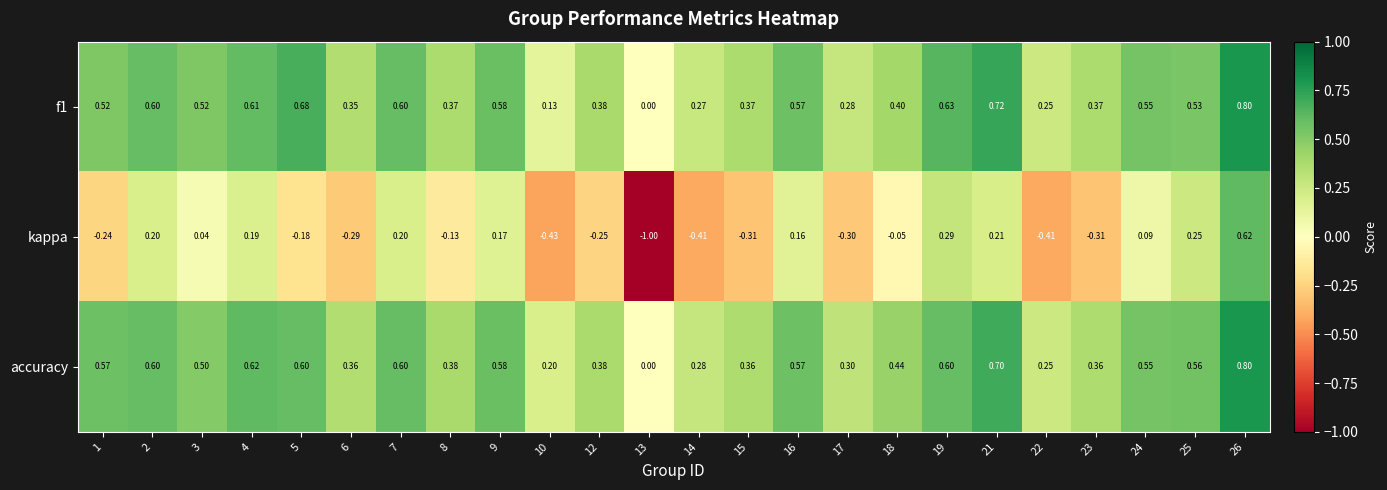

What is the spread (max minus min) of values at 10?

0.6